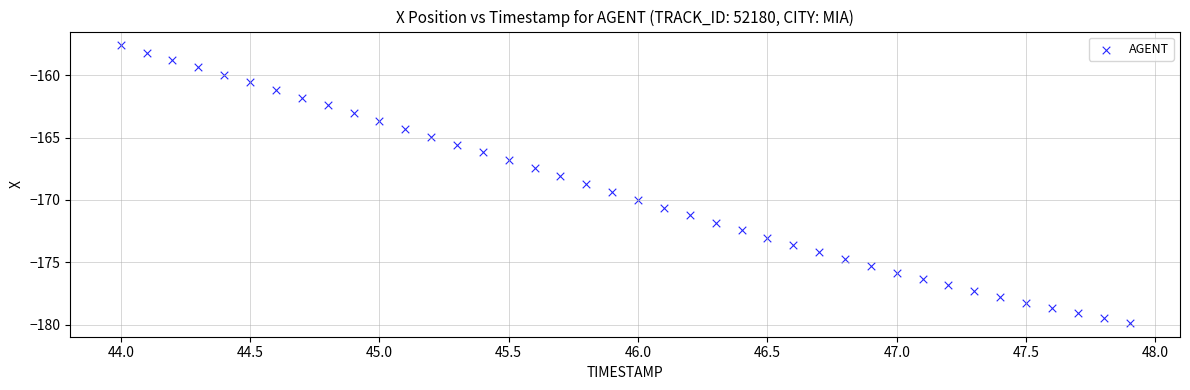

What is the range of Y values (max minus min)?

22.2